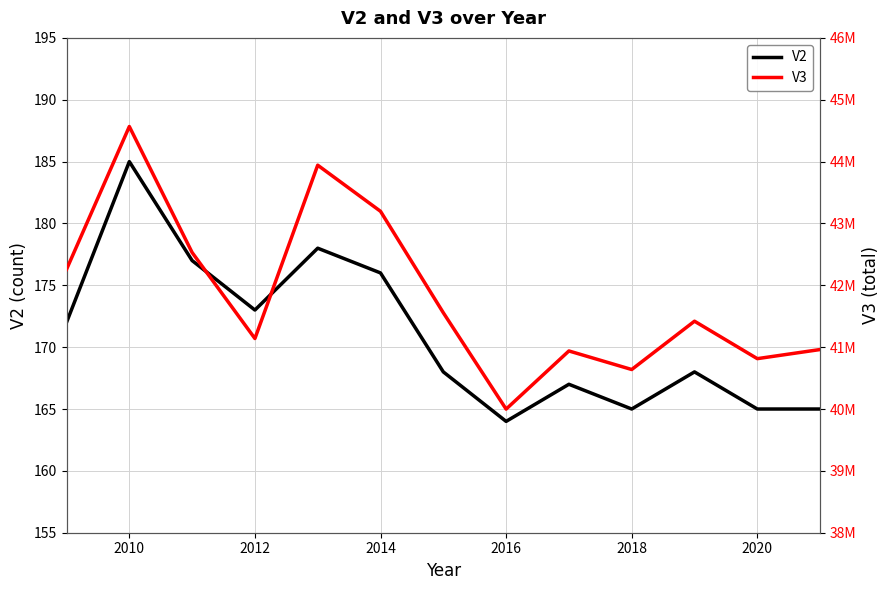

Which category has the lowest value in the V2 series?

2016